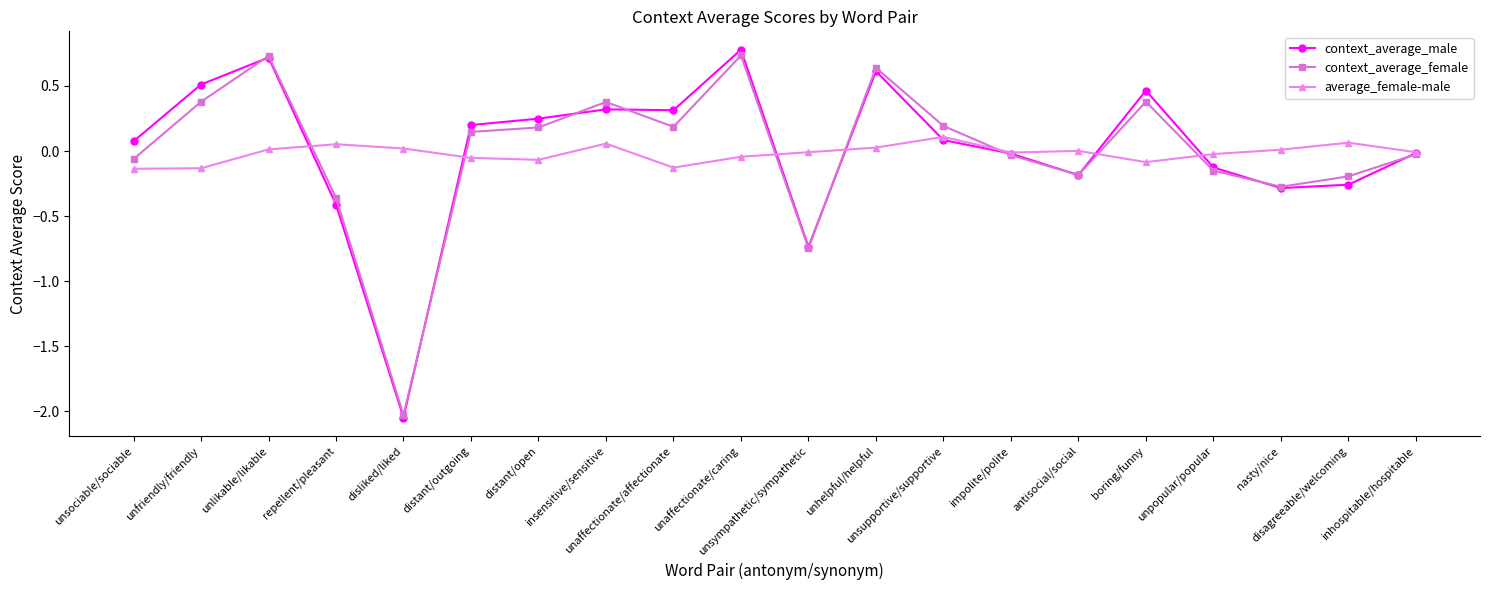

True or false: average_female-male has a value of -0.1 at distant/outgoing.

True